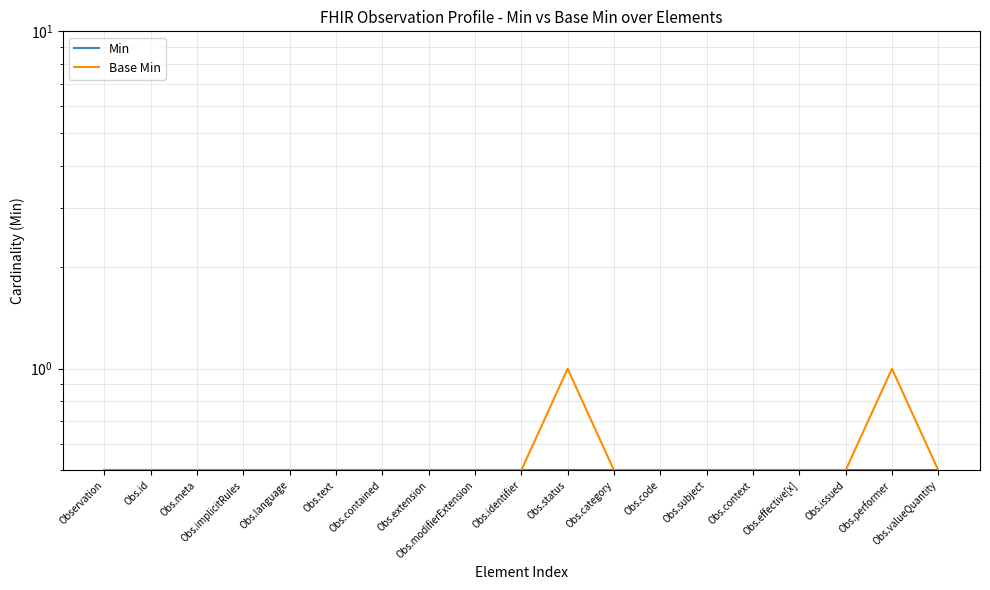

Which label corresponds to the largest value in the chart?

Obs.status